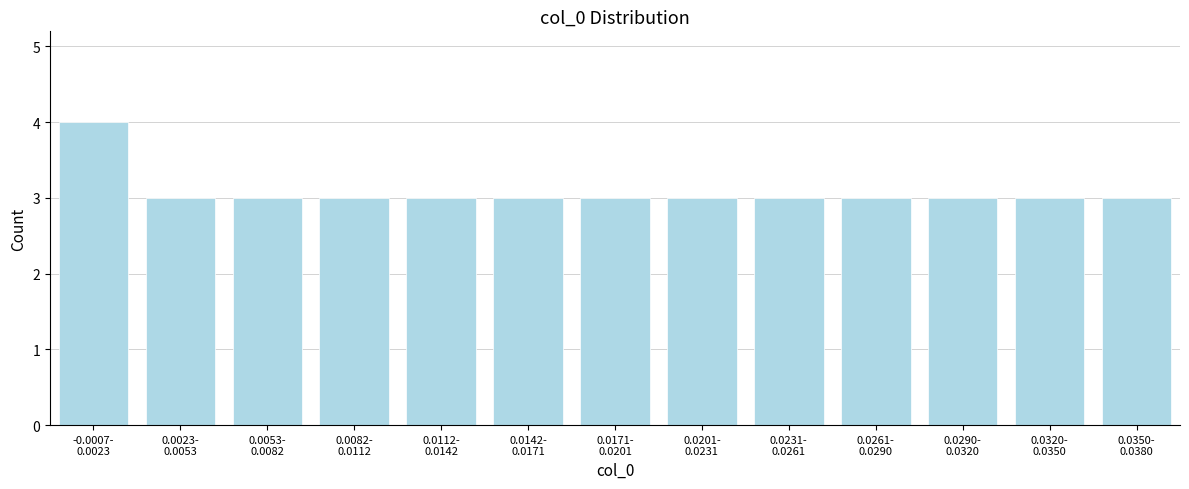

Reading left to right, list all the values displayed in this chart.

4	3	3	3	3	3	3	3	3	3	3	3	3